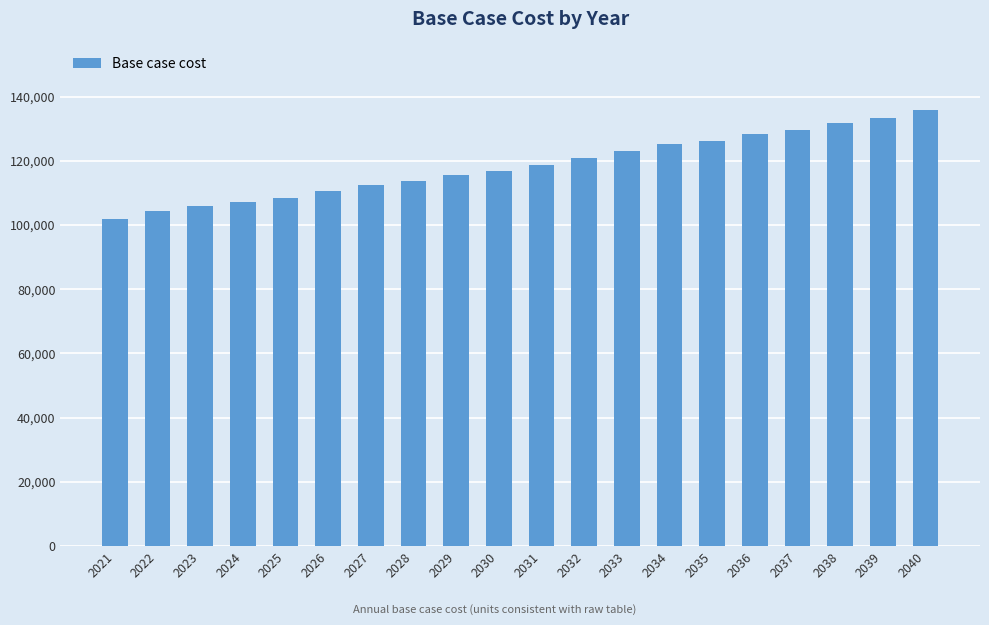

At which category does the chart reach its minimum across all series?

2021